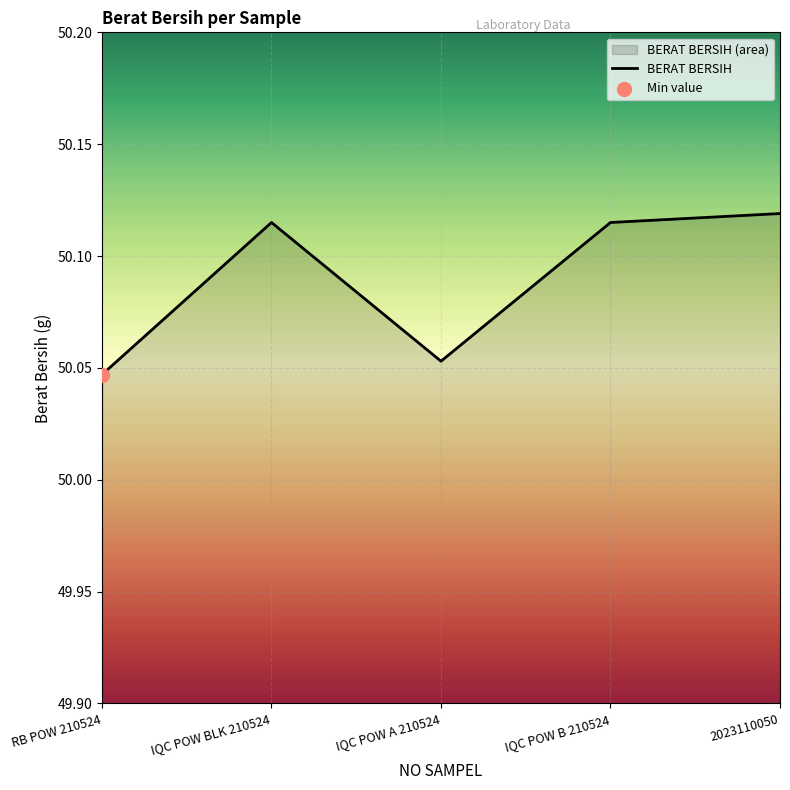

What is the change in value from IQC POW BLK 210524 to IQC POW A 210524?

-0.1